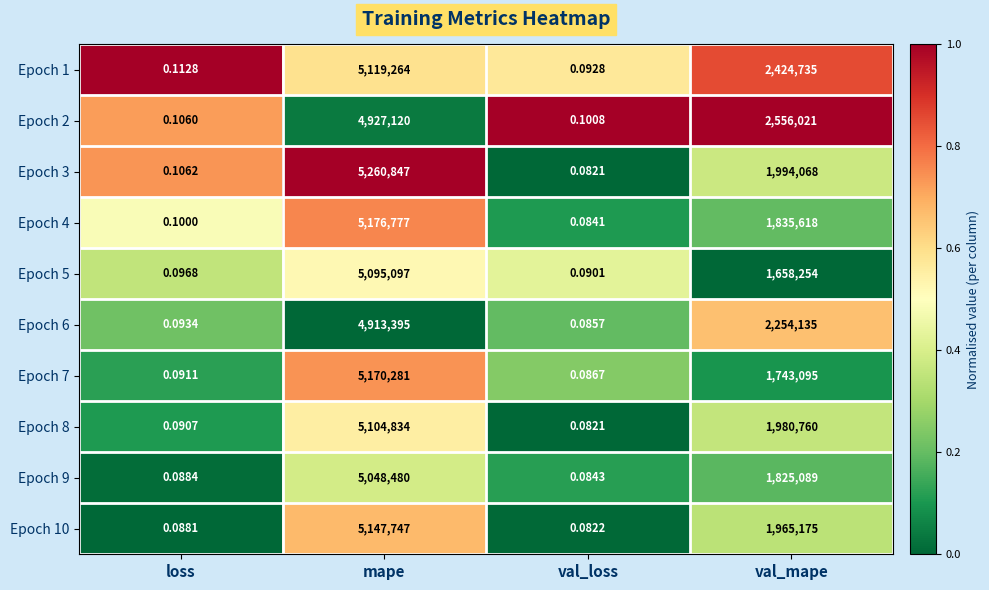

At which category is the sum across all series the highest?

mape